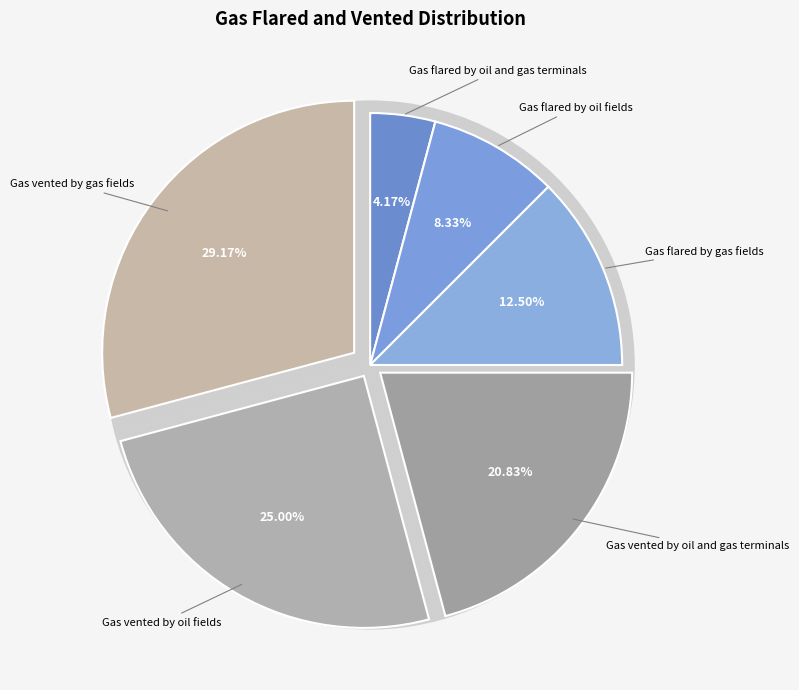

Does any single category account for the majority?

No